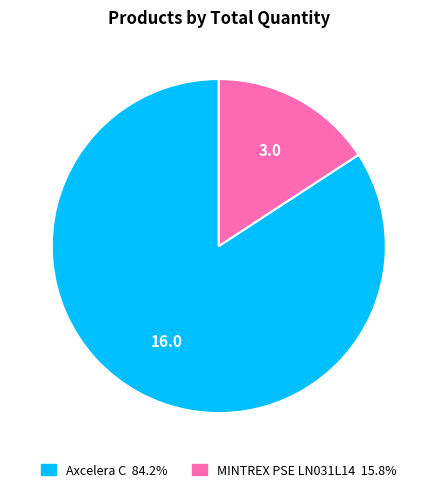

Approximately how many times larger is the value at Axcelera C 84.2% compared to MINTREX PSE LN031L14 15.8%?

5.3